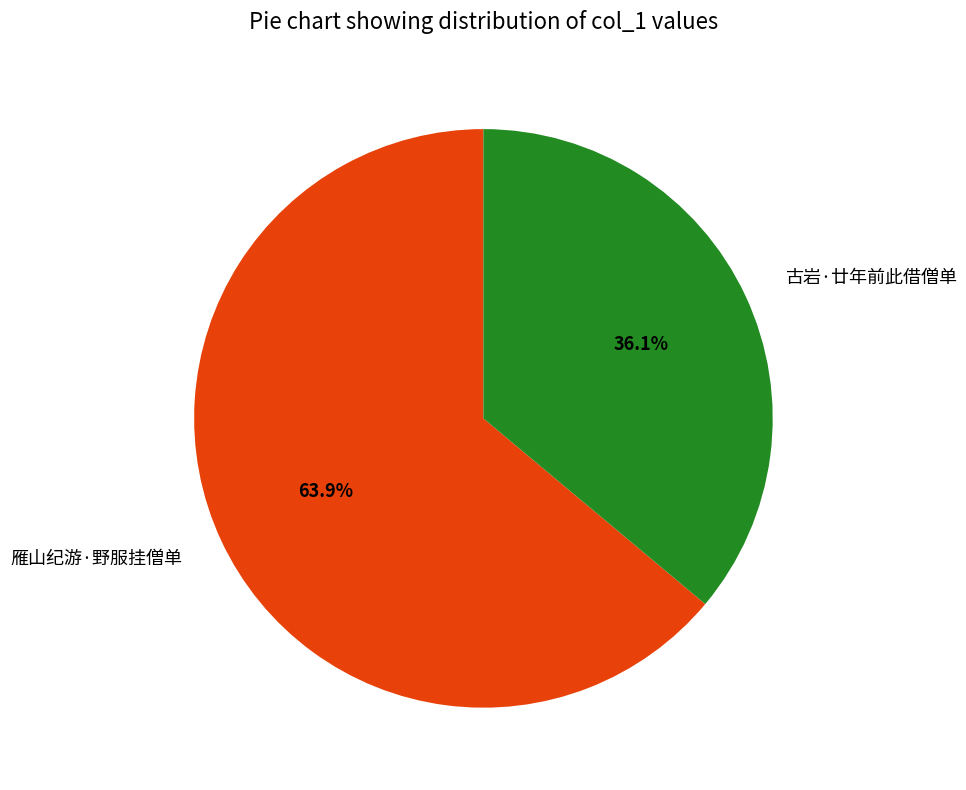

What is the ratio of the value at 古岩·廿年前此借僧单 to the value at 雁山纪游·野服挂僧单?

0.6